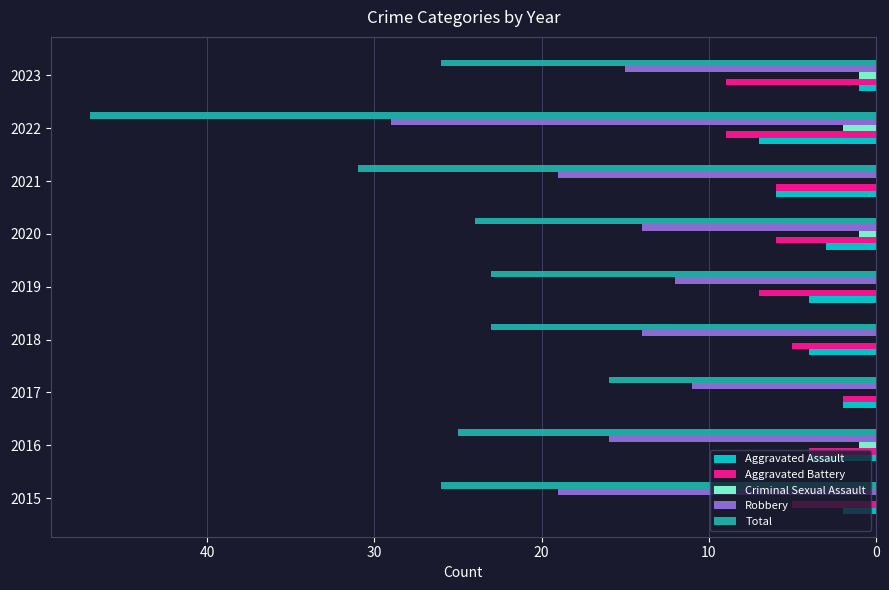

Is it true that Aggravated Battery equals 10 at 2019?

False